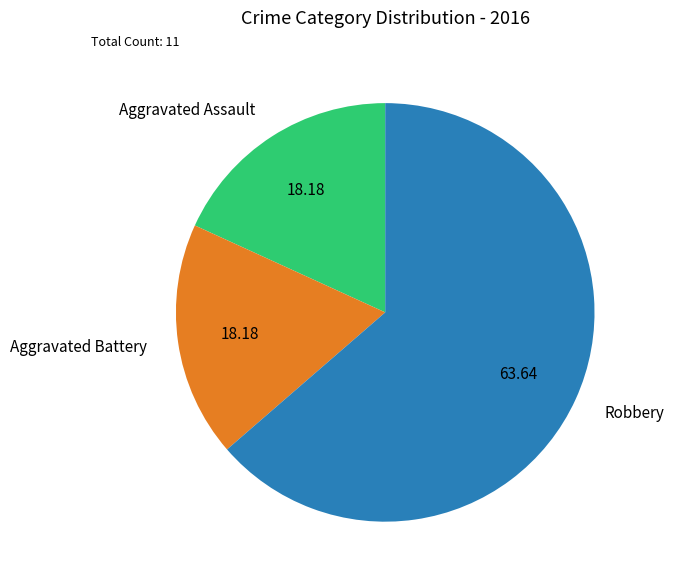

Do Aggravated Battery and Robbery together represent more than half of the pie?

Yes